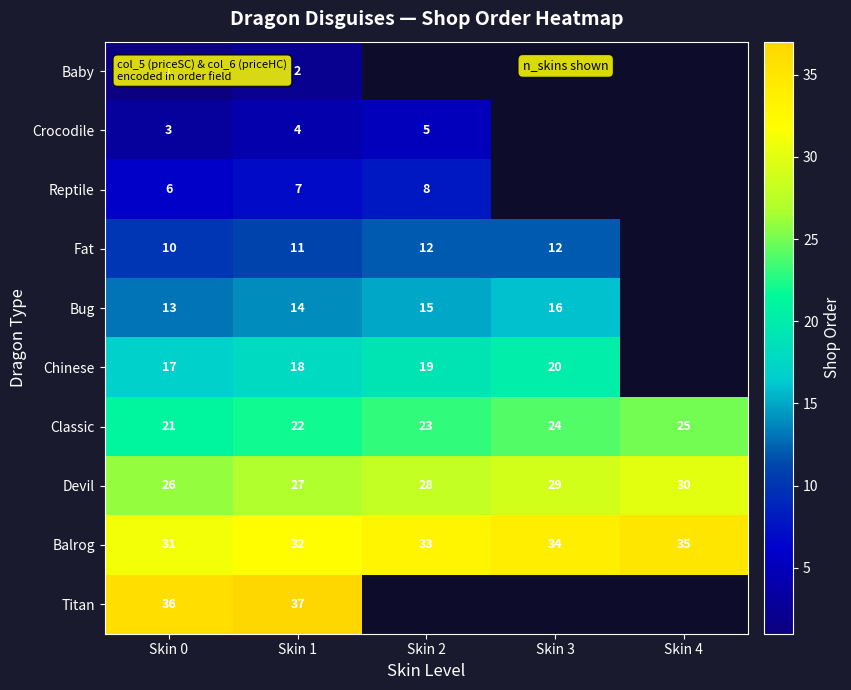

At which category is the sum across all series the highest?

Skin 1